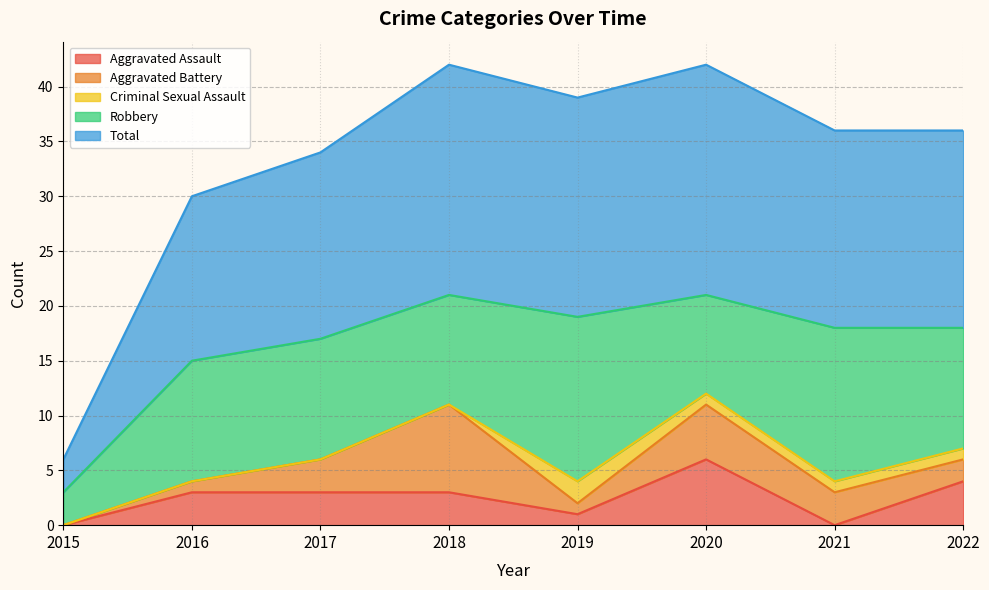

How many data points in Aggravated Battery are above 3?

2